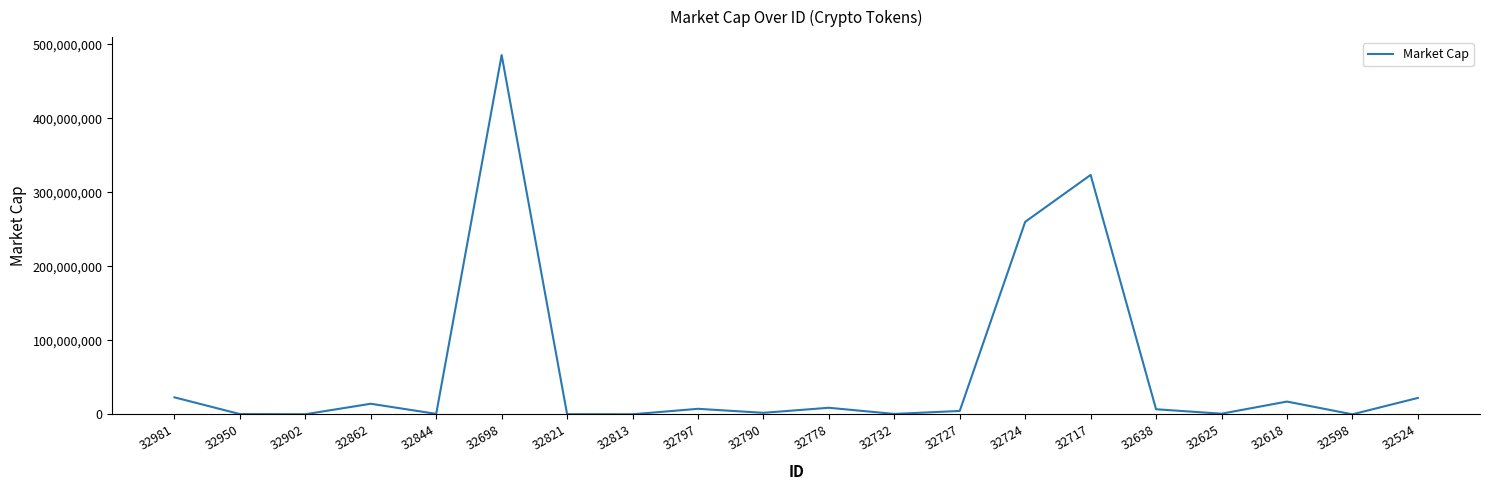

The chart shows a value of 966202.8 at 32625. True or false?

True